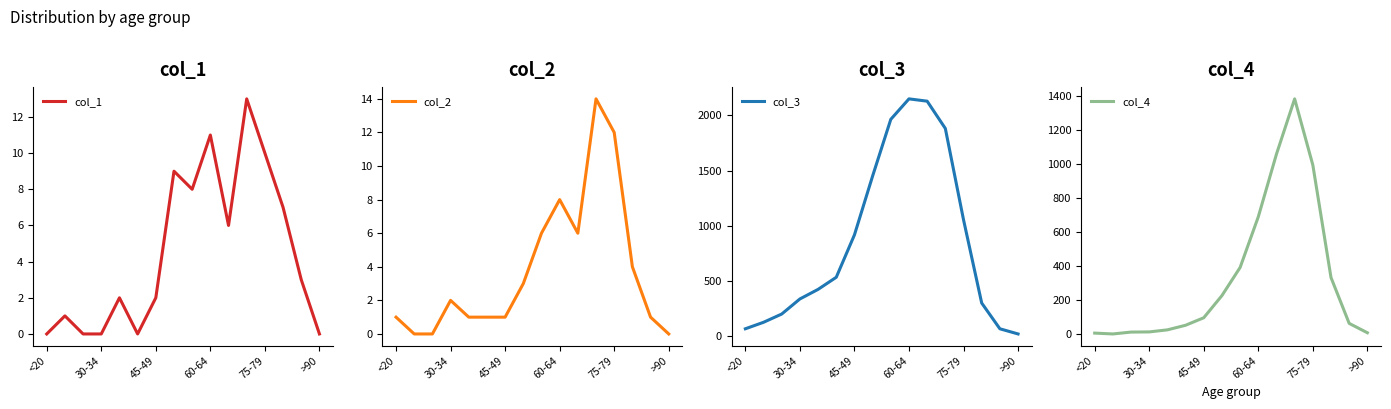

Is it true that col_1 equals 11 at 60-64?

True